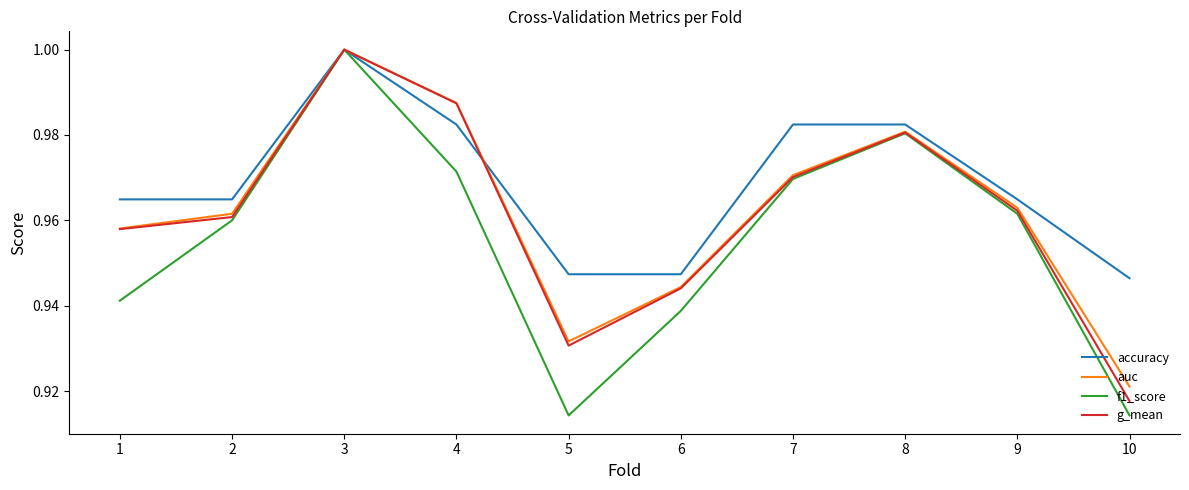

At which category does f1_score reach its first local peak?

3